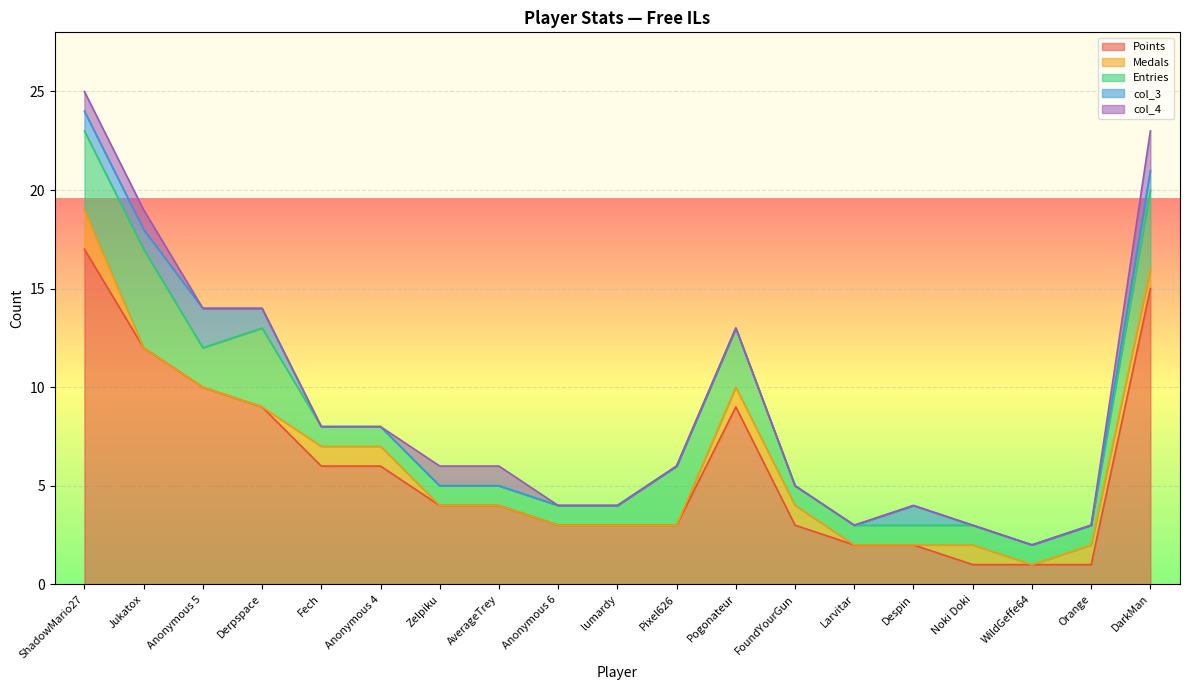

At which category is the sum across all series the highest?

ShadowMario27